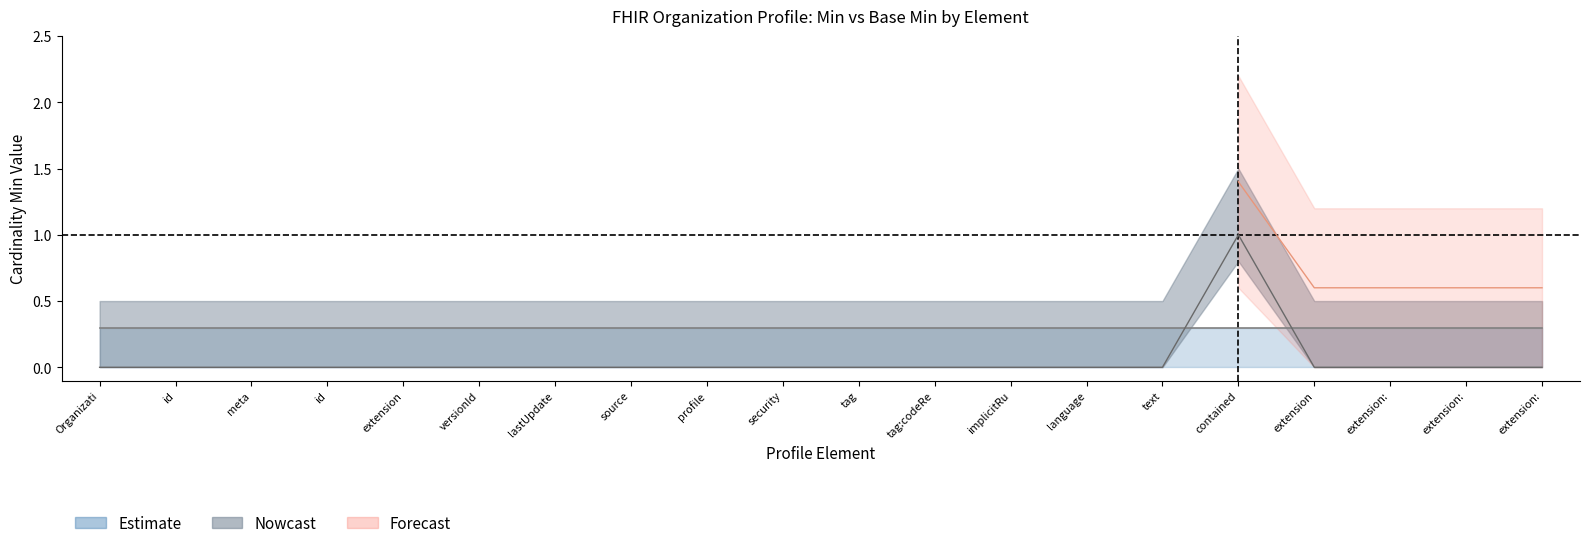

List the labels in order of value, smallest first.

Organizati, id, meta, id, extension, versionId, lastUpdate, source, profile, security, tag, tag:codeRe, implicitRu, language, text, extension, extension:, extension:, extension:, contained